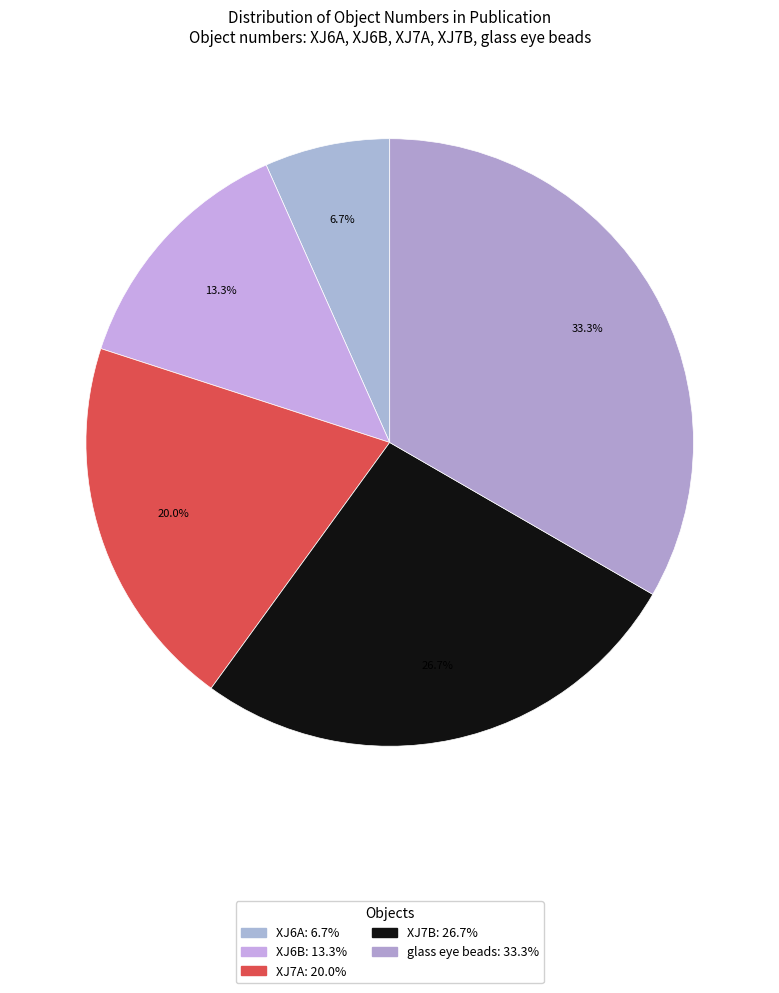

Is there a majority slice in this chart?

No